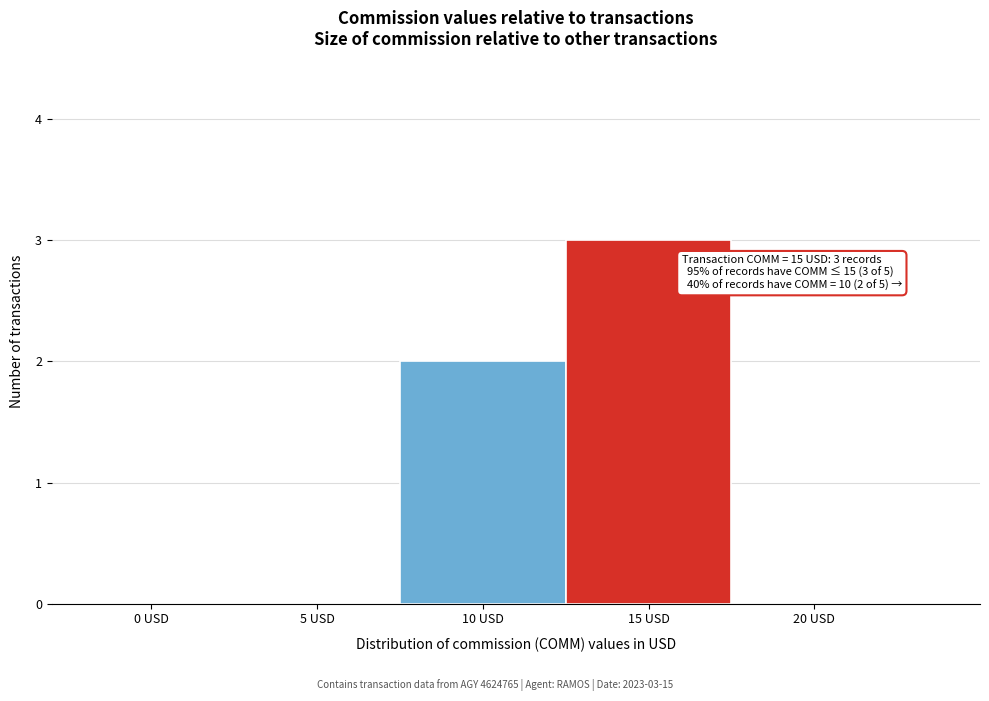

Reading left to right, transcribe all the data shown in this chart.

0 USD=0	5 USD=0	10 USD=2	15 USD=3	20 USD=0